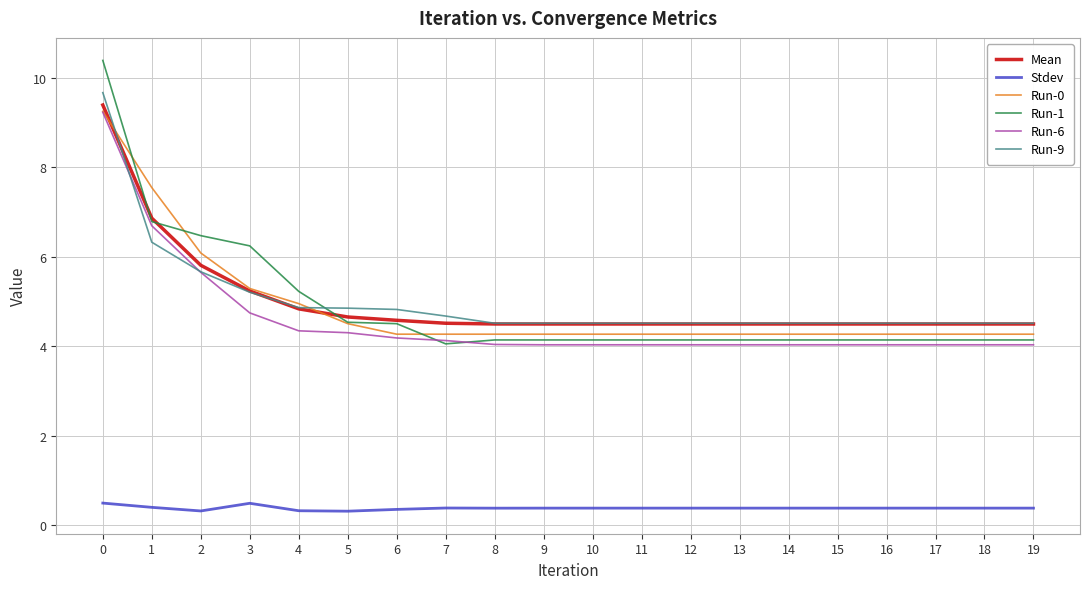

What is the smallest value displayed?

0.3